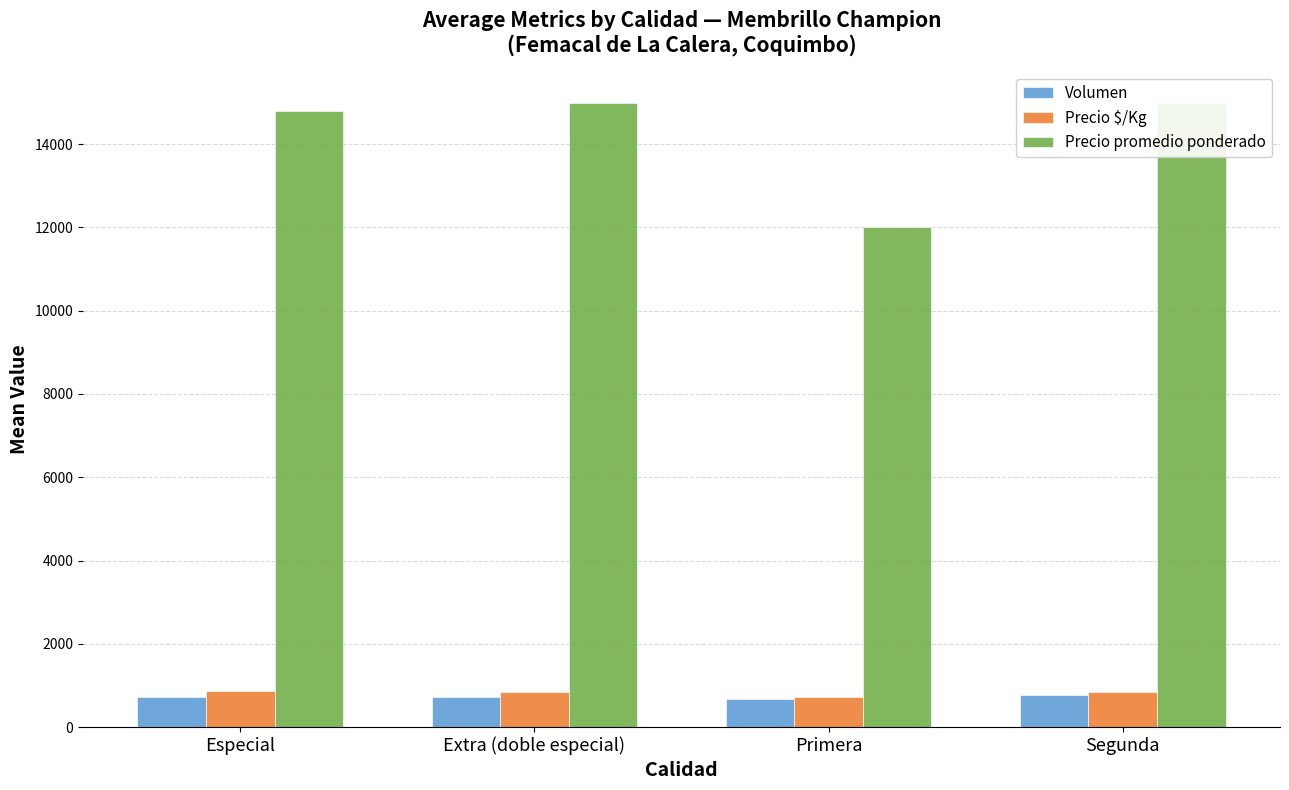

What value does the Precio promedio ponderado series have at Extra (doble especial)?

15000